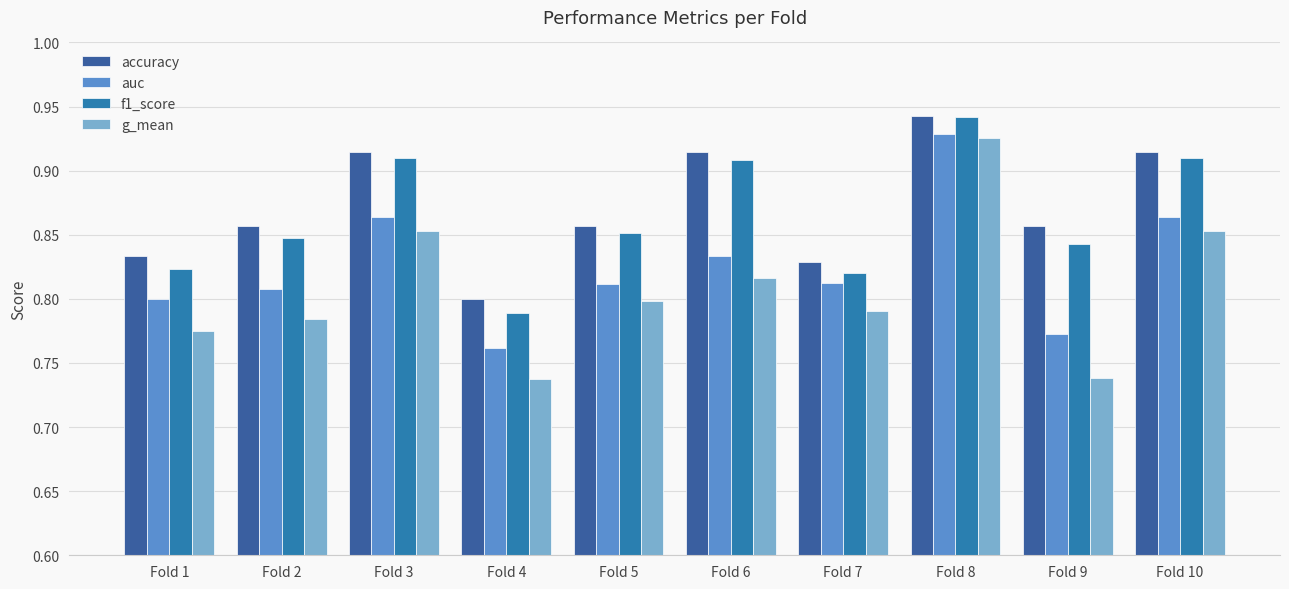

Count the number of categories in the chart.

10